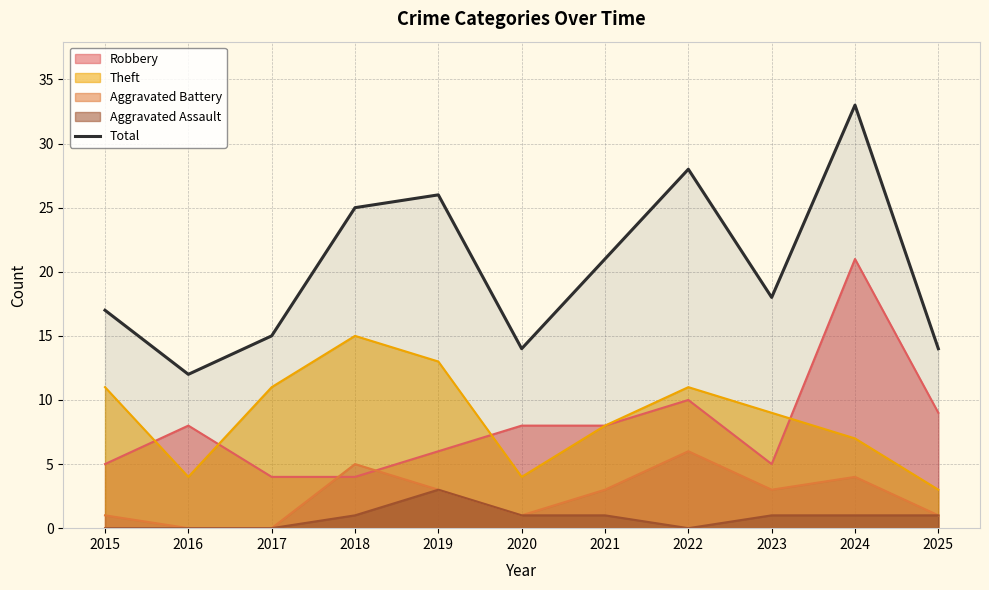

What value does the data have at 2022, to the nearest 10?

30